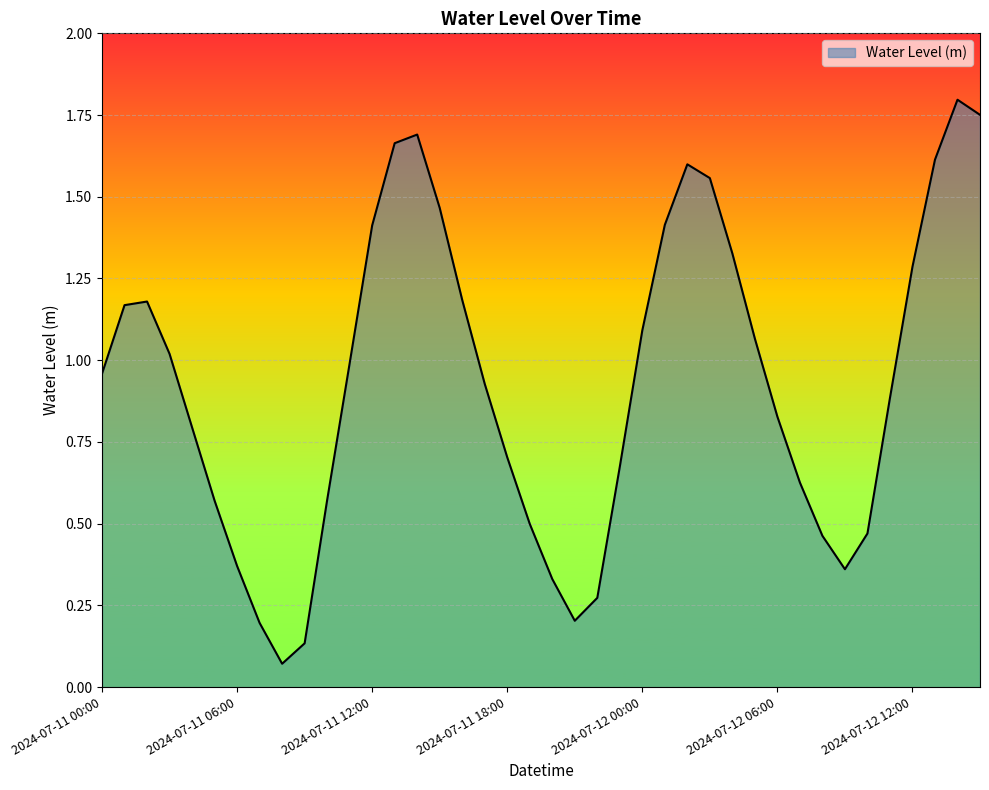

Where is the first local maximum?

2024-07-11 02:00